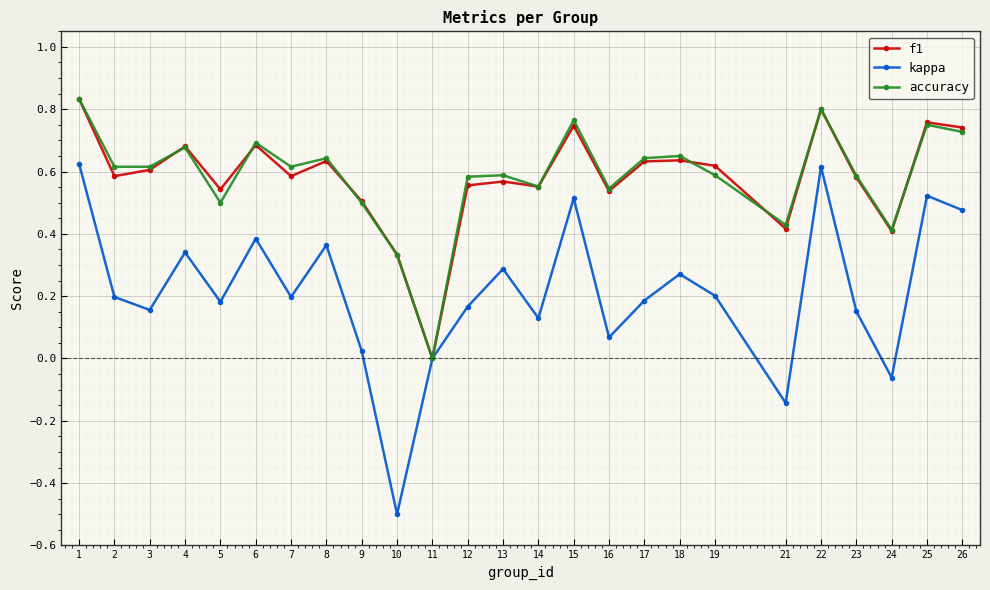

What are all the series names shown in the legend?

f1, kappa, accuracy